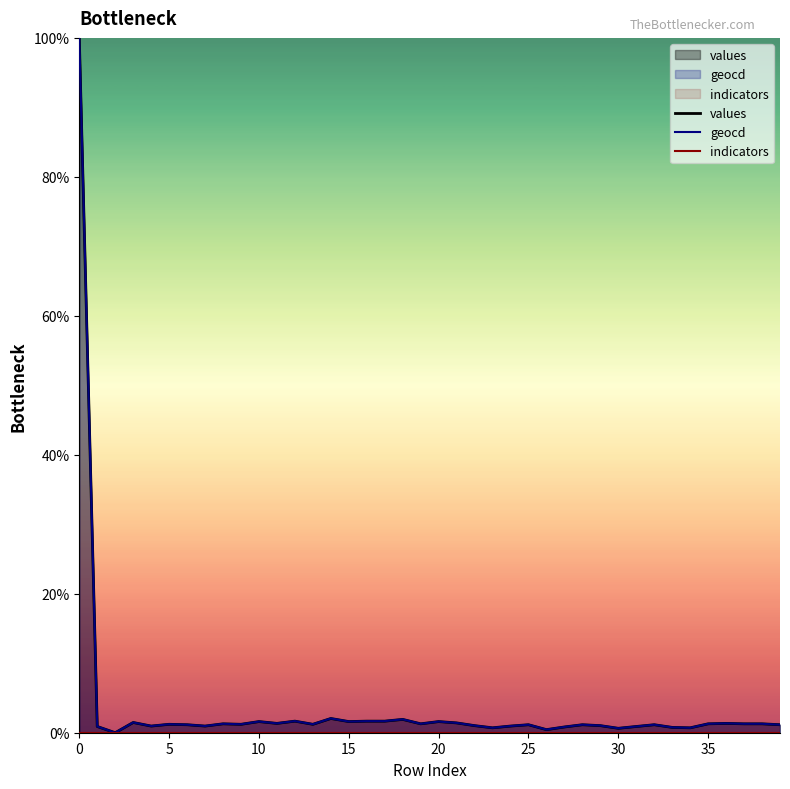

What is the maximum value for geocd?

100.0